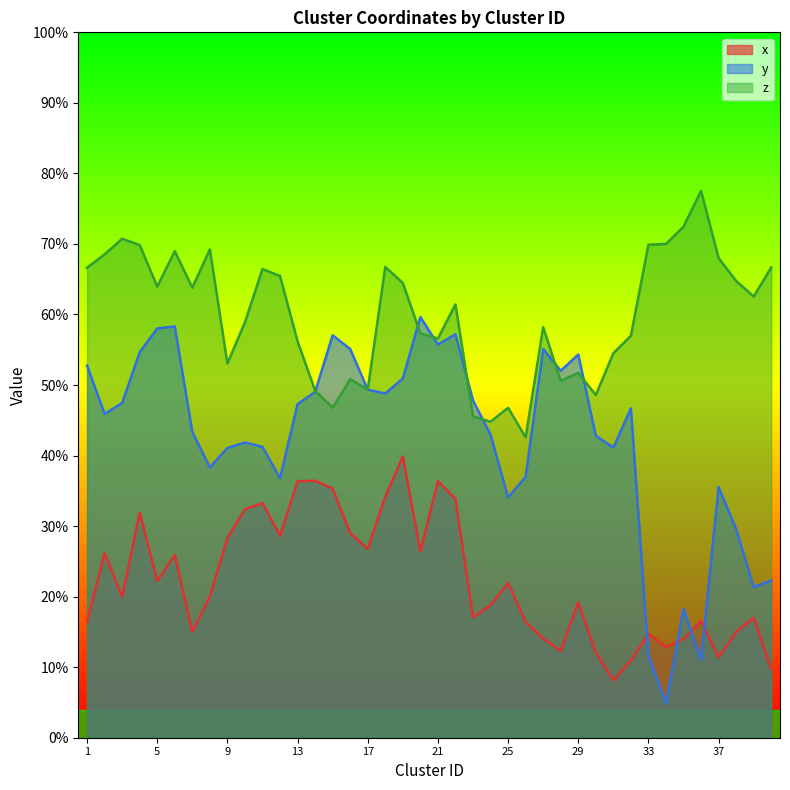

What is the value of the x point at the 36th from the left?

16.6